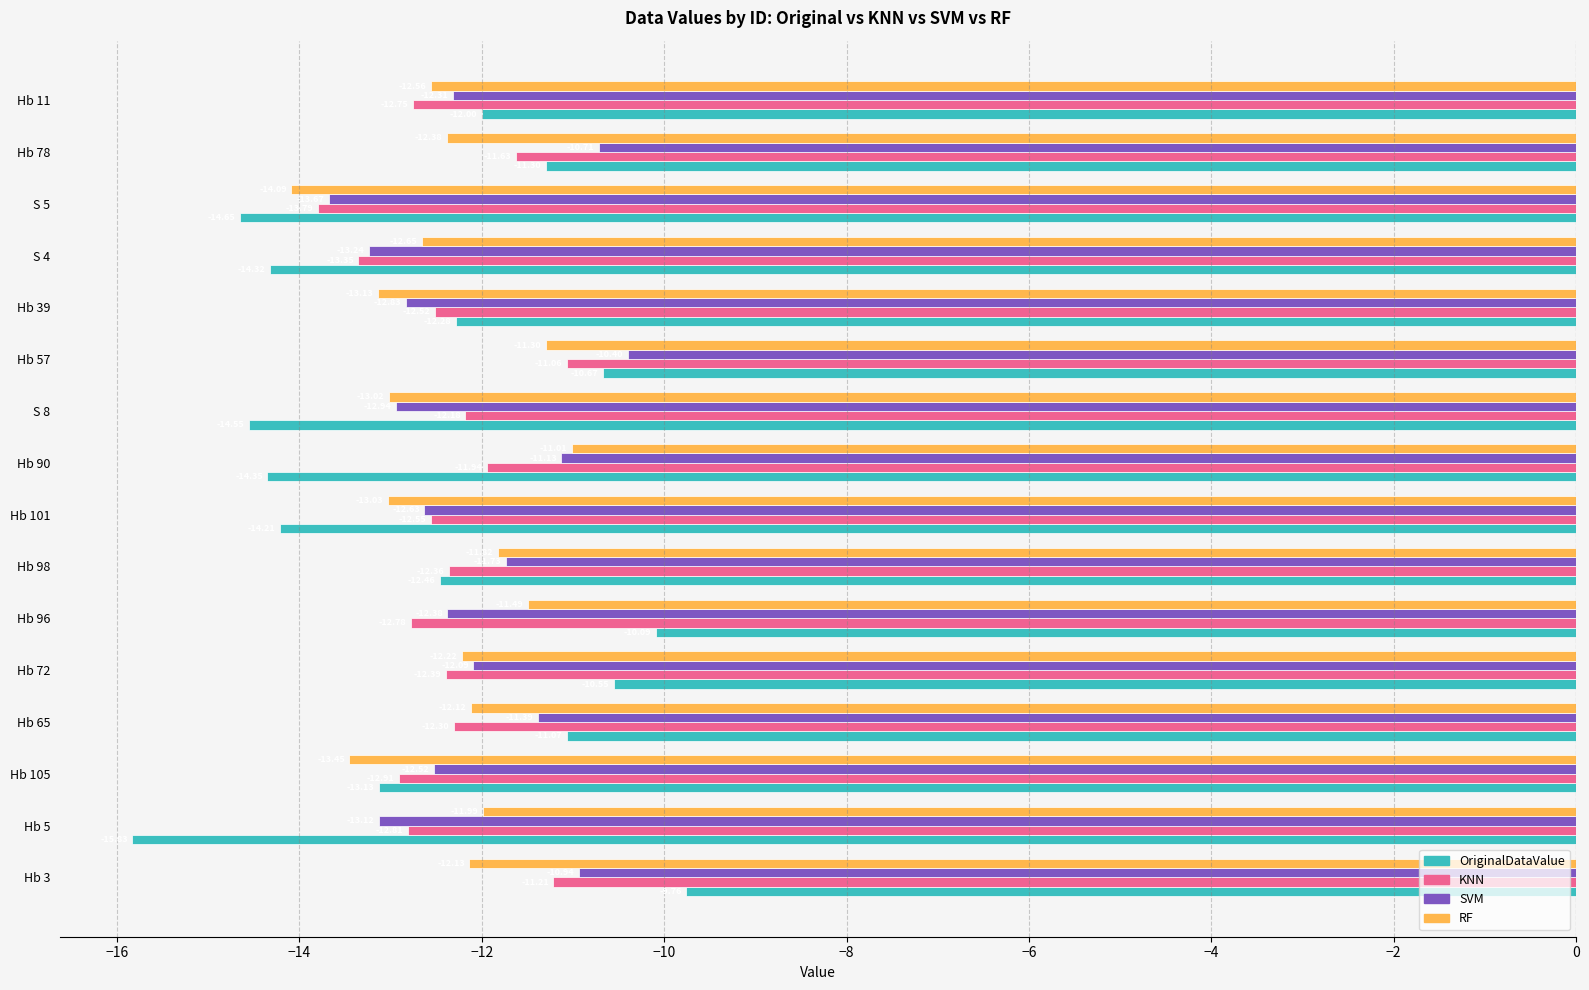

At which category is the sum across all series the highest?

Hb 57